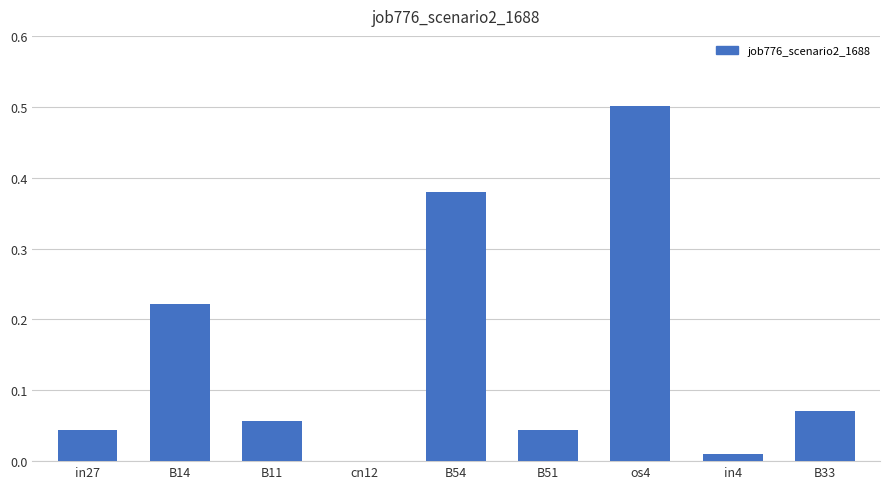

Which has a higher value, B33 or in27?

B33